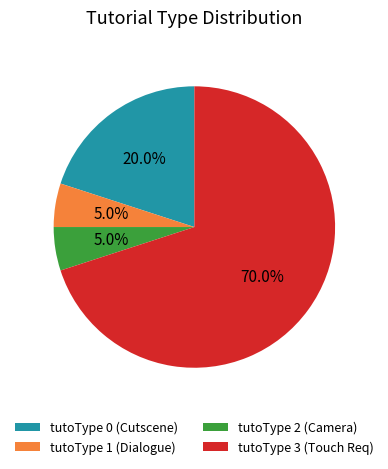

What is the total percentage of tutoType 1 (Dialogue) and tutoType 3 (Touch Req)?

75.0%